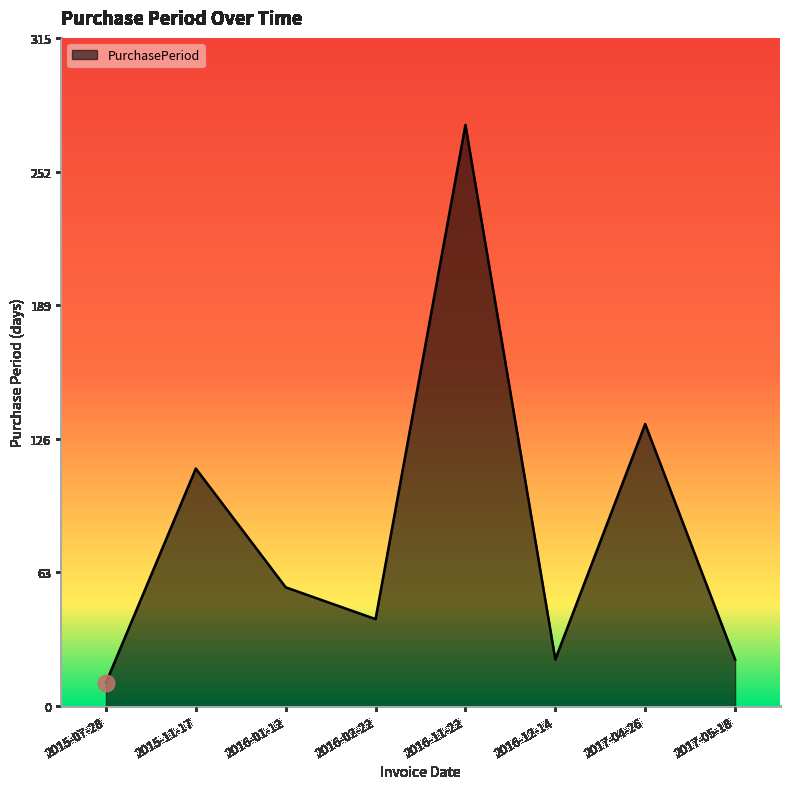

Reading right to left, extract all data points from this chart.

2017-05-18=22	2017-04-26=133	2016-12-14=22	2016-11-22=274	2016-02-22=41	2016-01-12=56	2015-11-17=112	2015-07-28=11